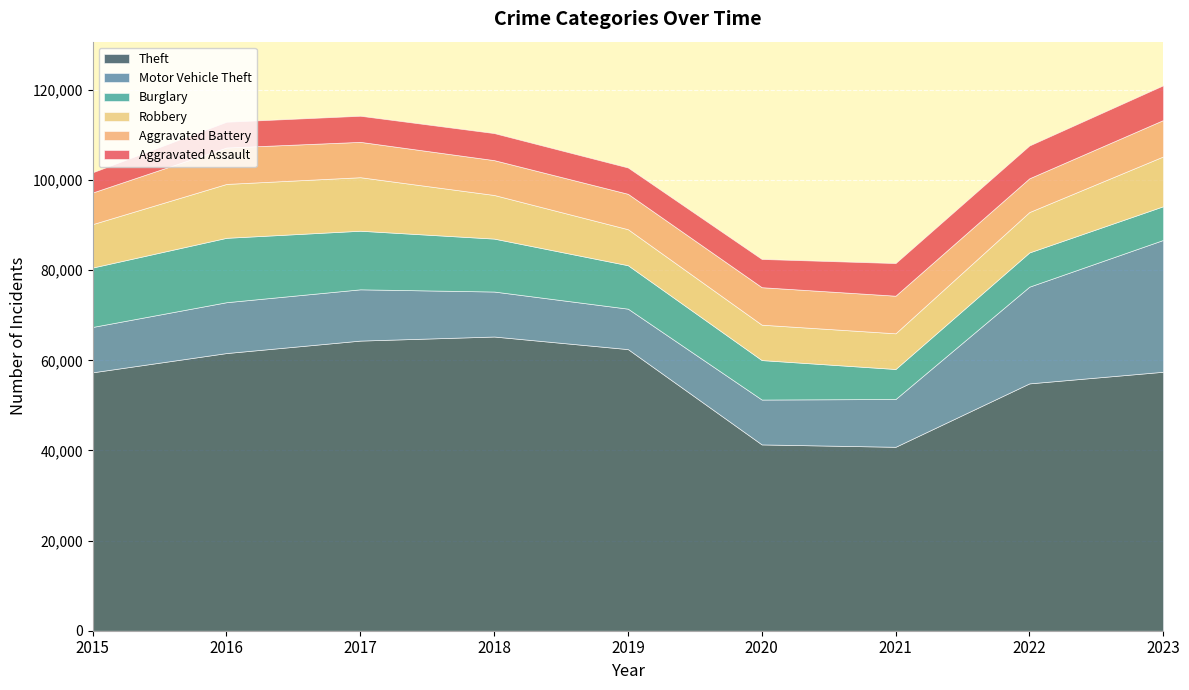

What is the difference between the maximum and minimum values in the Burglary series?

7628